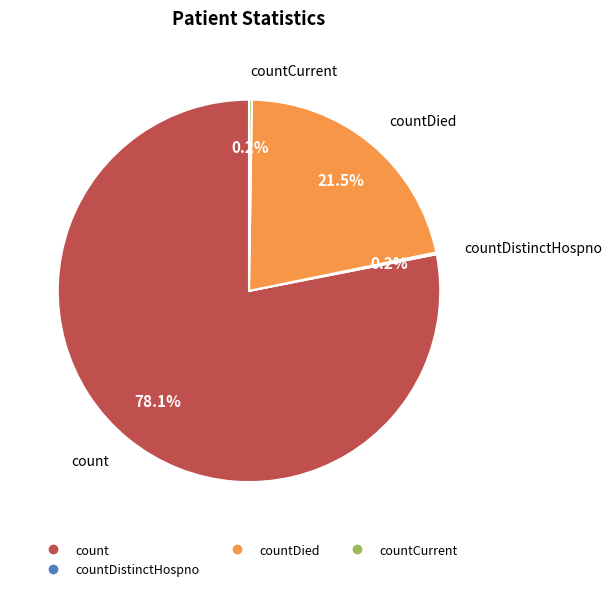

To the nearest percent, what is the average slice percentage?

25%